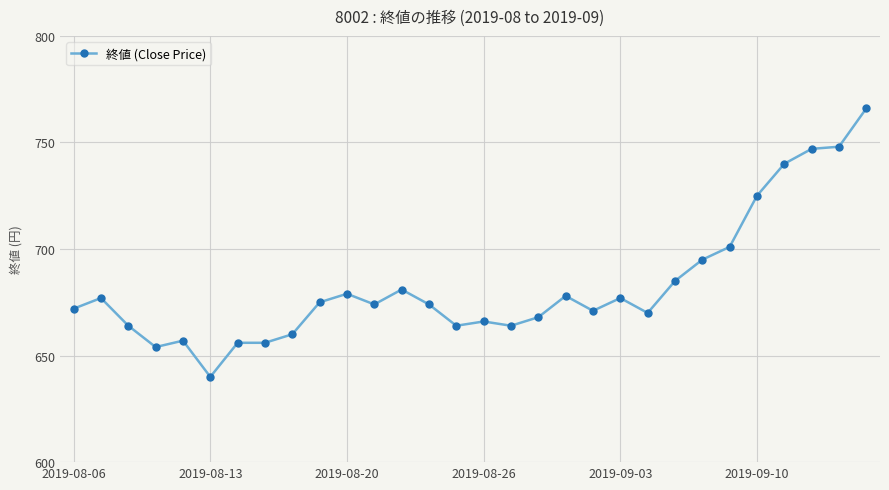

What is the greatest value displayed?

766